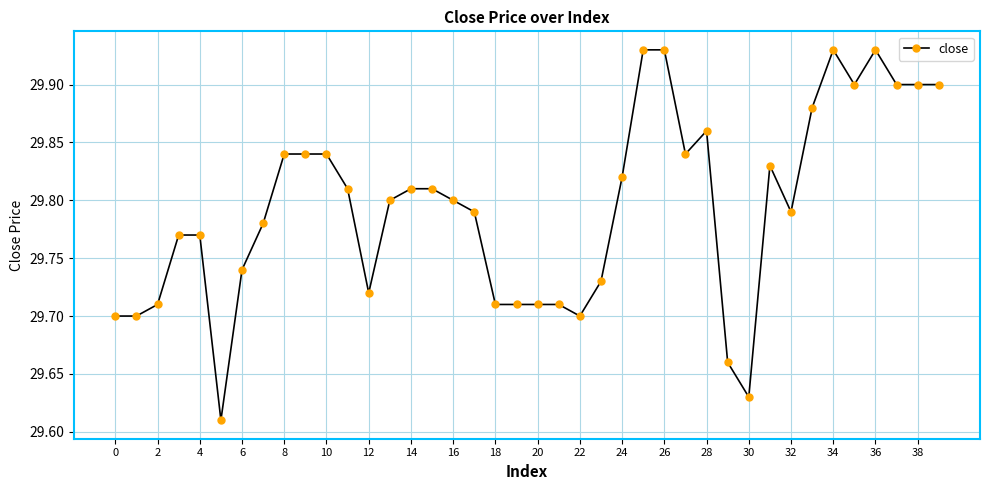

Count the values in the range 29 to 30.

40